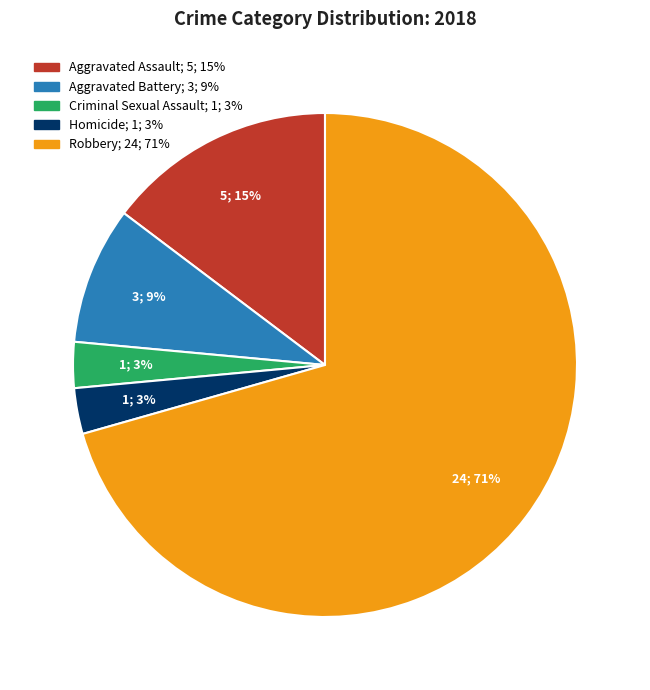

To the nearest percent, what portion does Aggravated Battery represent?

9%